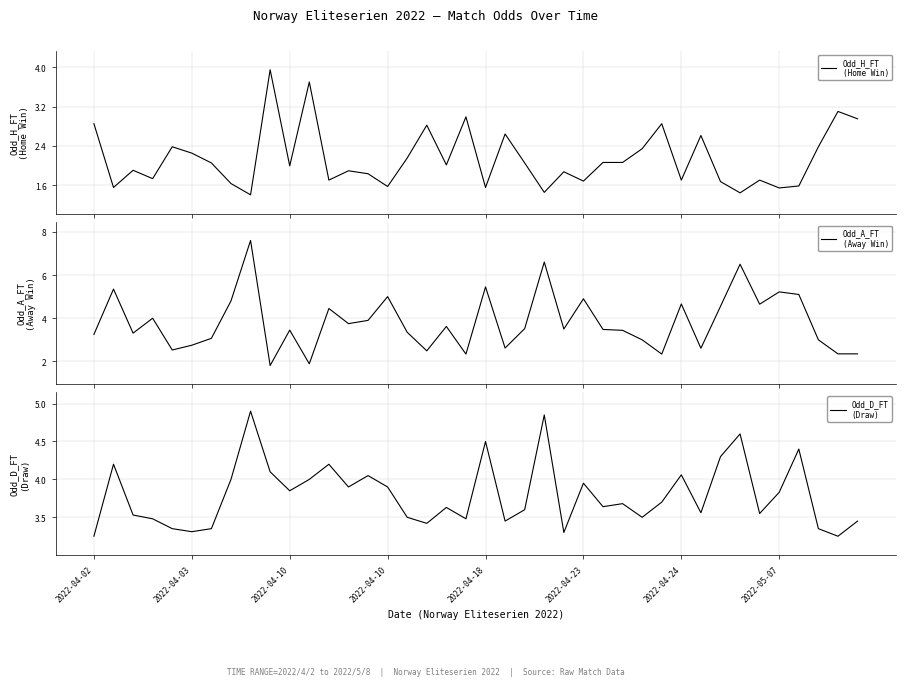

In Odd_H_FT
(Home Win), how many points are lower than both neighbors (excluding endpoints)?

13